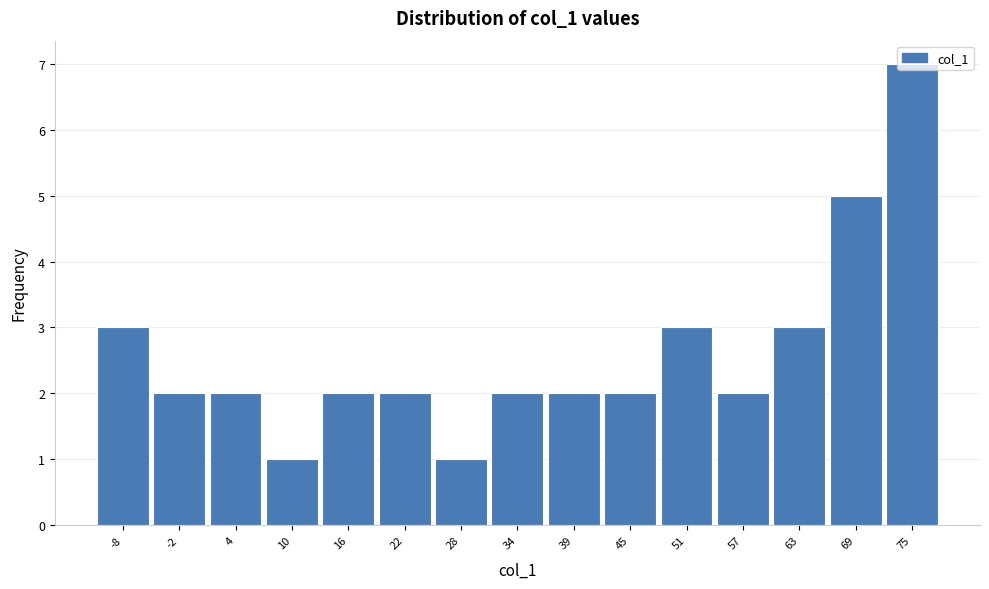

What value does the data have at 51?

3